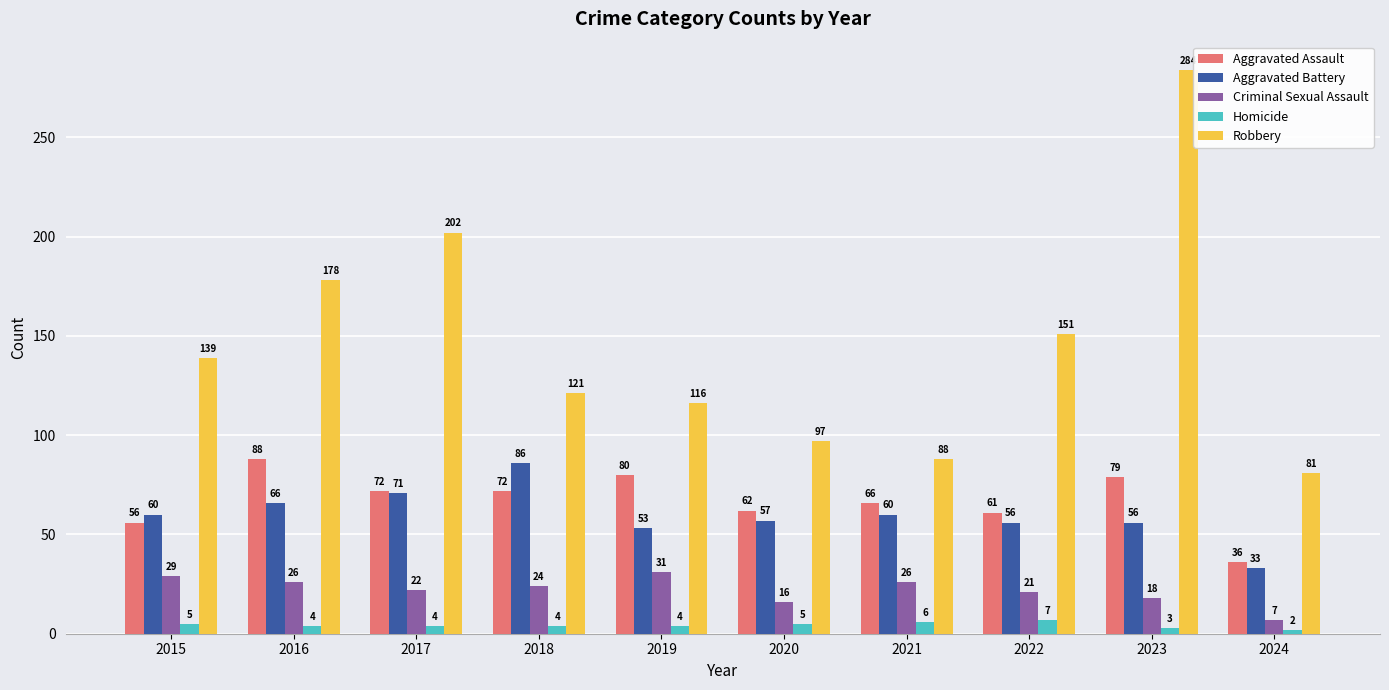

At which category is the sum across all series the highest?

2023